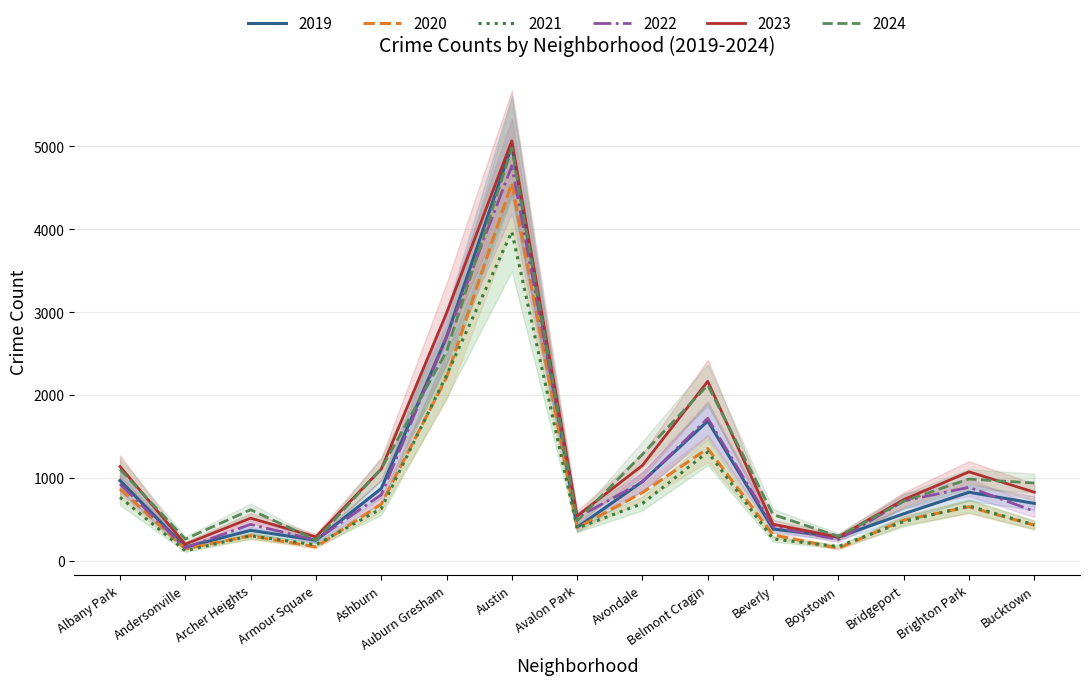

Between Beverly and Belmont Cragin, which is larger?

Belmont Cragin